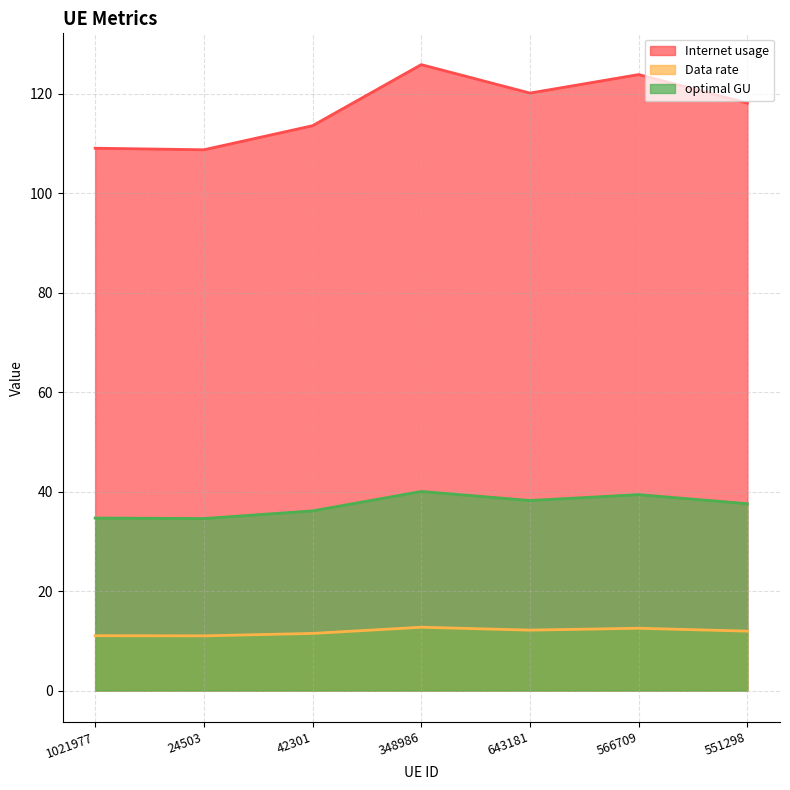

What is the difference between the highest and lowest values at 566709?

111.3